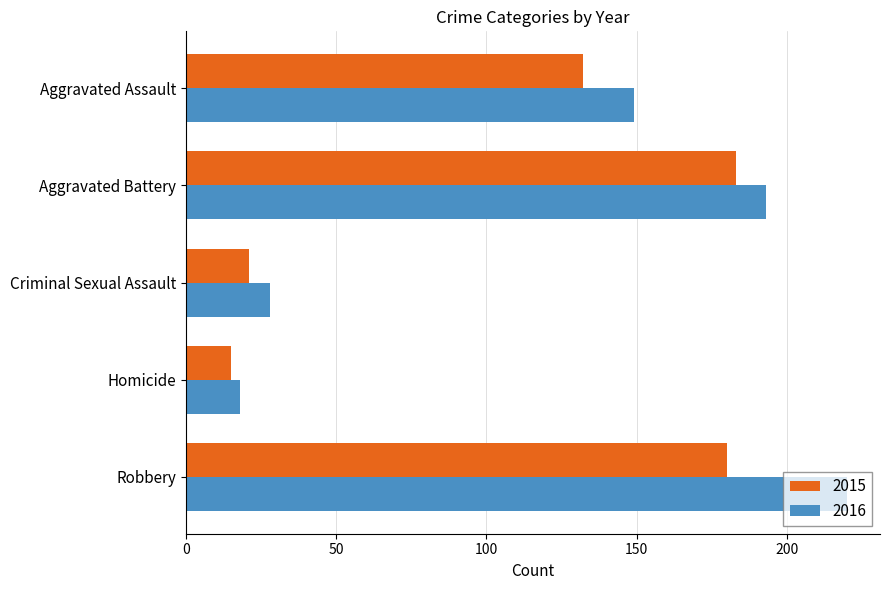

List the labels in order of 2016 value, largest first.

Robbery, Aggravated Battery, Aggravated Assault, Criminal Sexual Assault, Homicide